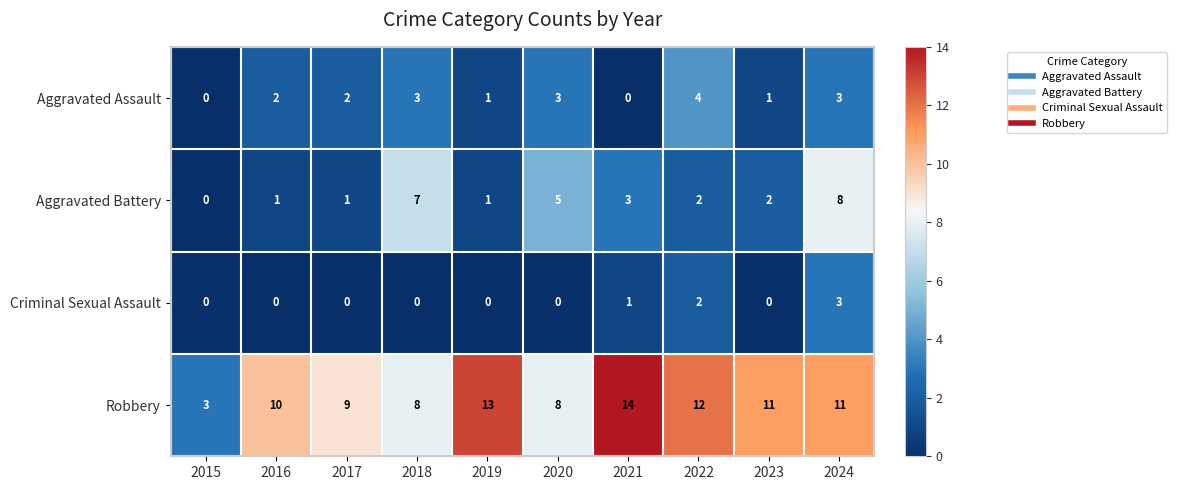

At how many categories does at least one series exceed 2?

10